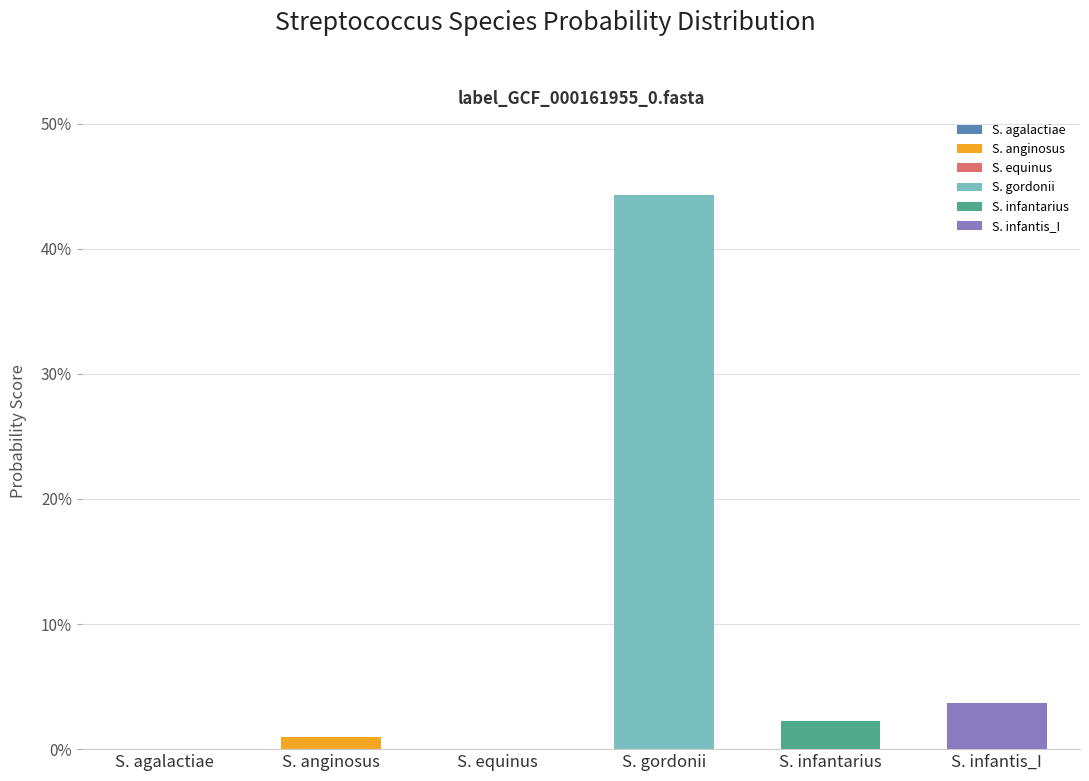

List the labels in order of value, largest first.

s__Streptococcus gordonii, s__Streptococcus infantis_I, s__Streptococcus infantarius, s__Streptococcus anginosus, s__Streptococcus agalactiae, s__Streptococcus equinus